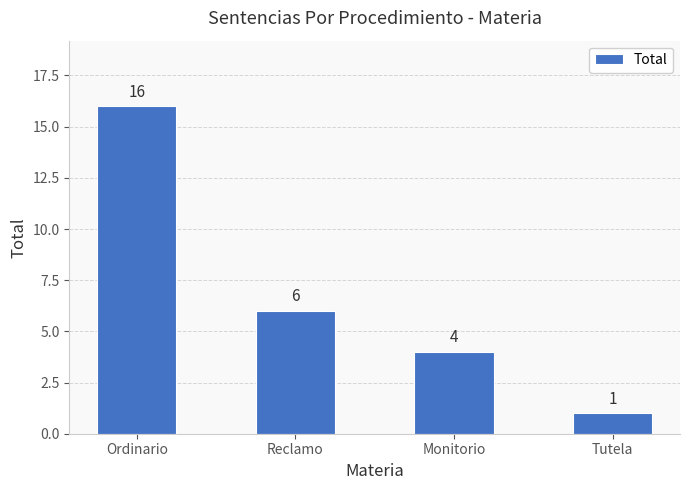

What position from the right is Tutela?

1